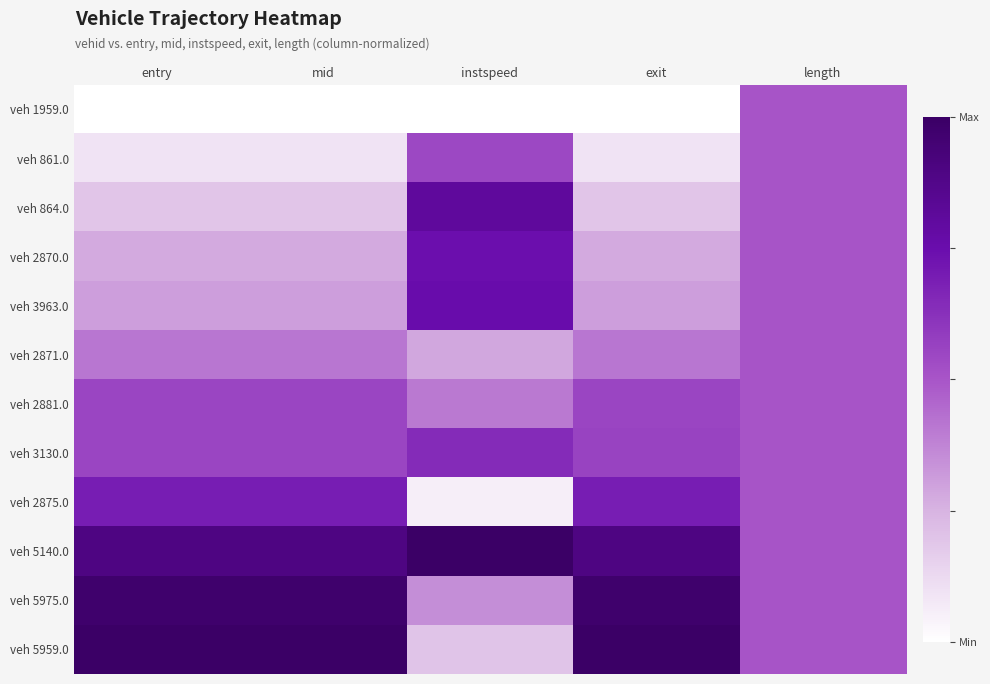

Between entry and length, which is larger?

length